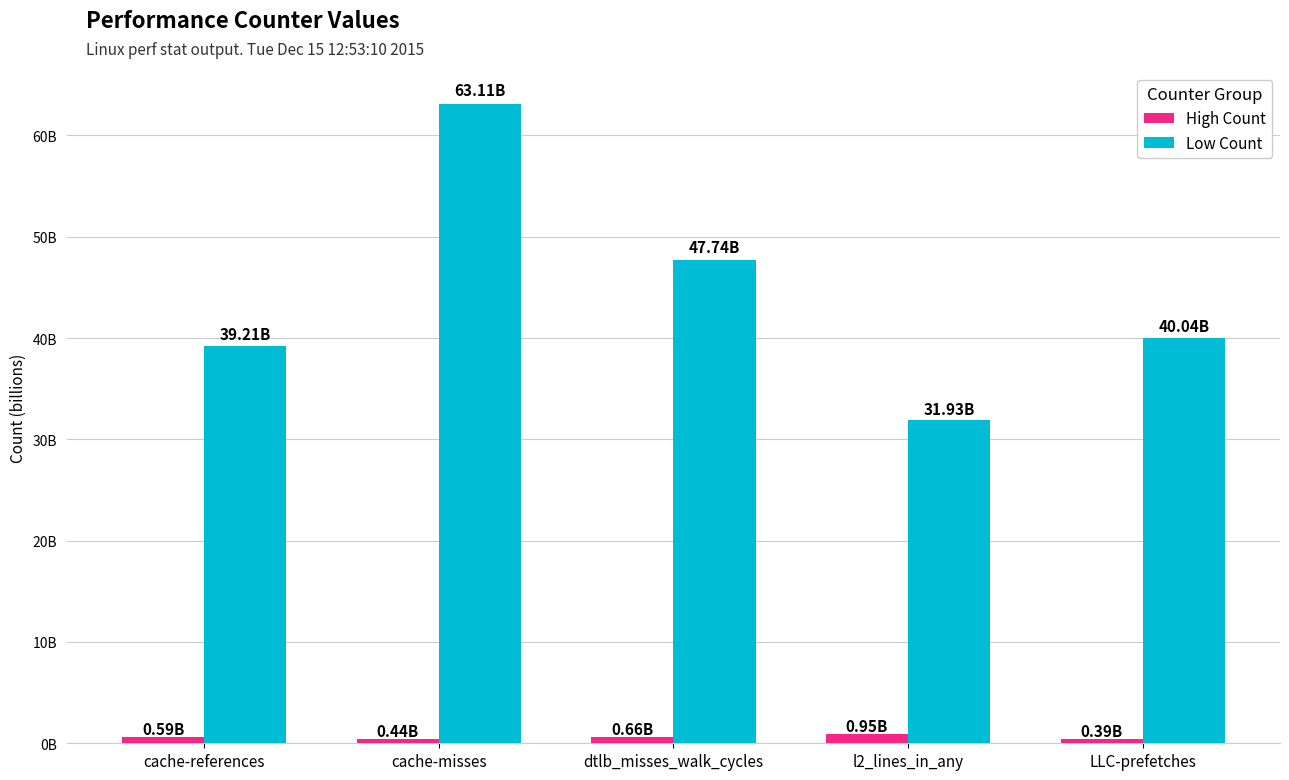

Rank the series at cache-references from highest to lowest value.

Low Count, High Count